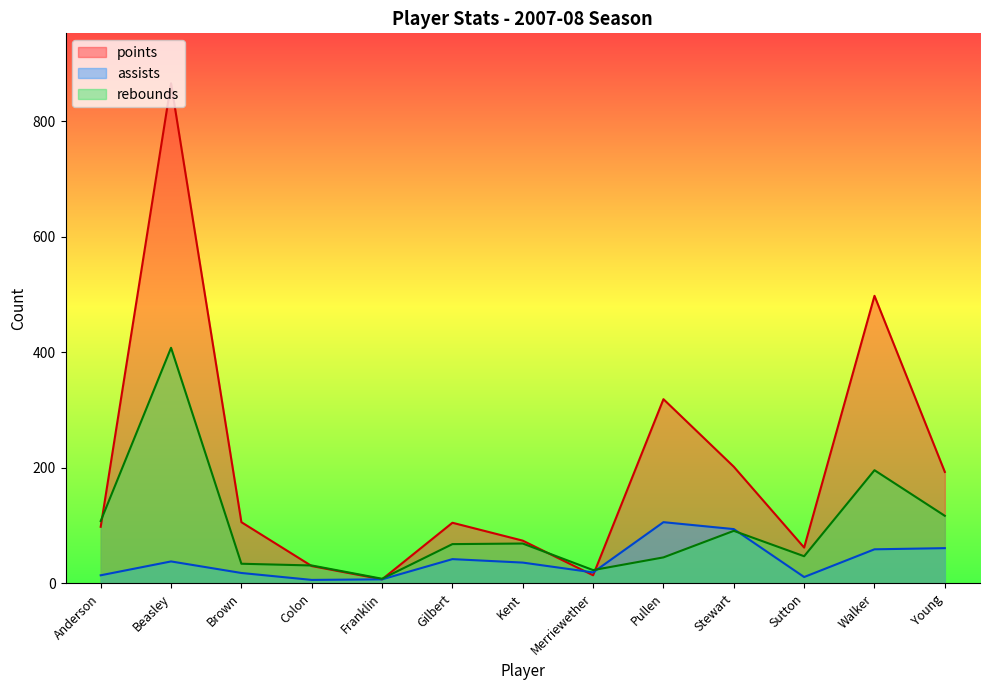

At which label does assists first exceed 36?

Beasley